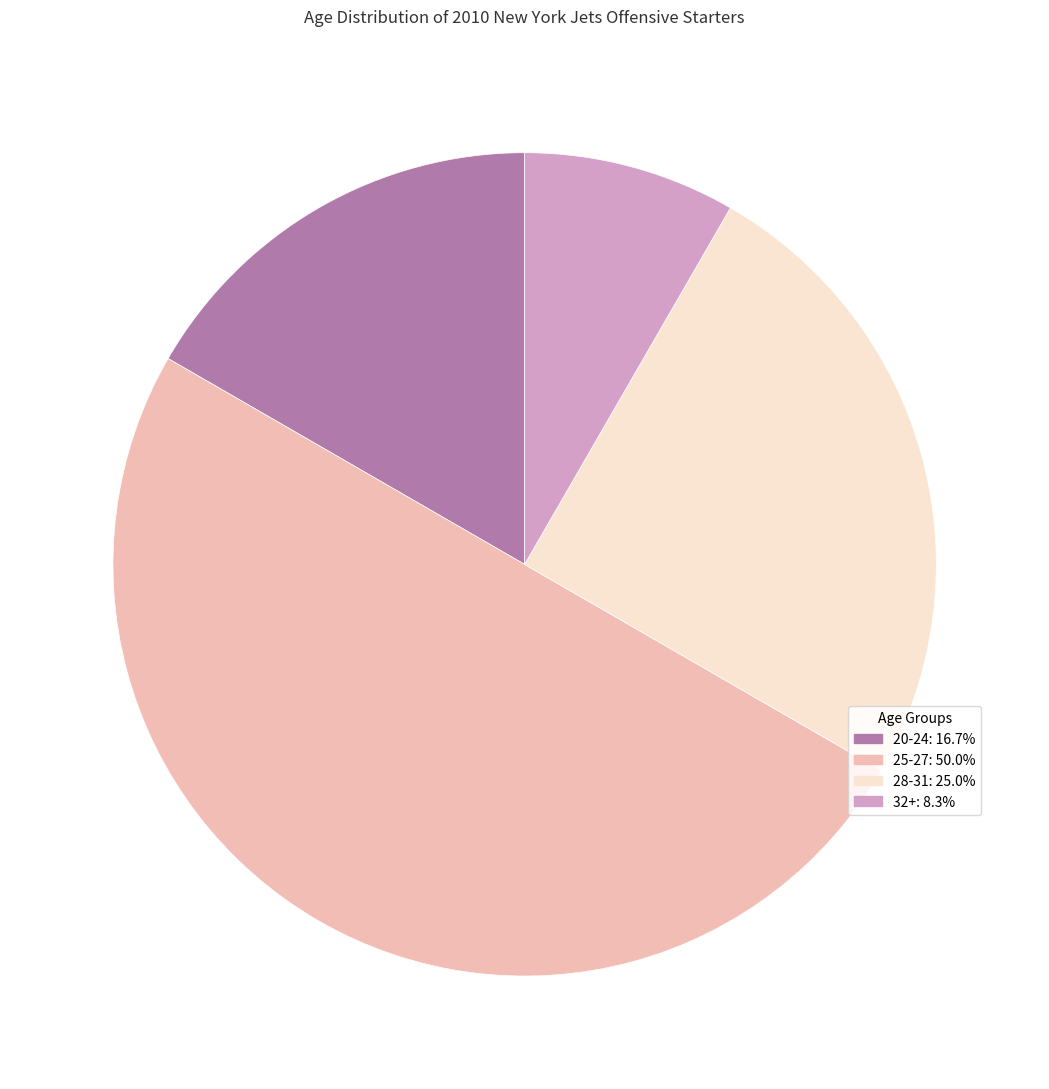

How many slices are in this pie chart?

4